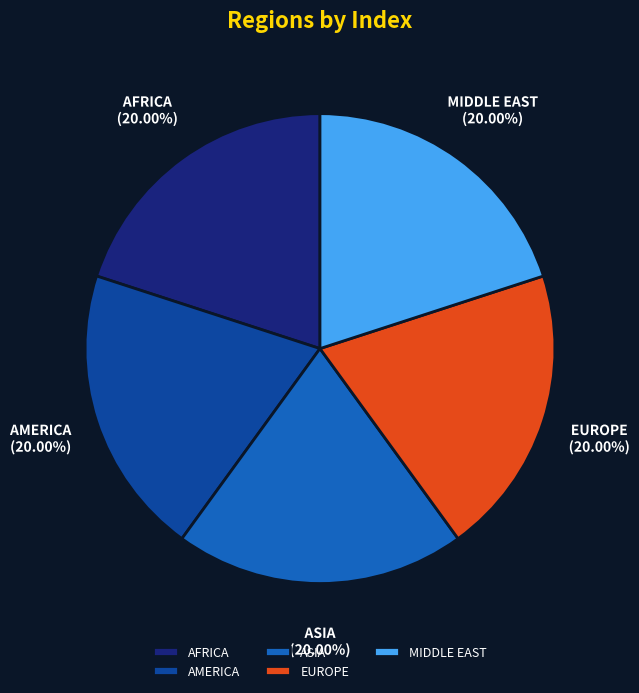

Is AFRICA the majority of the pie?

No